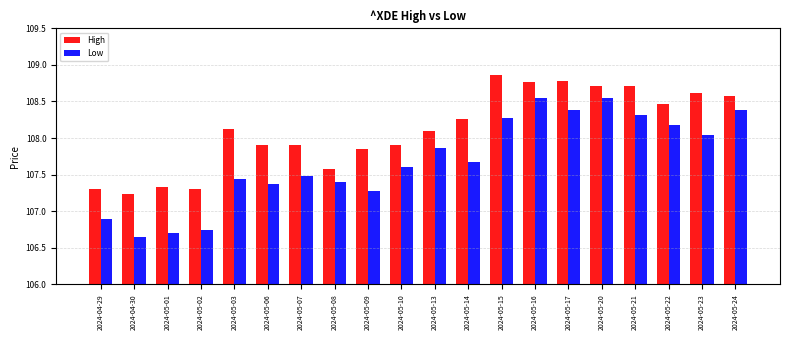

At how many categories does at least one series exceed 108?

11